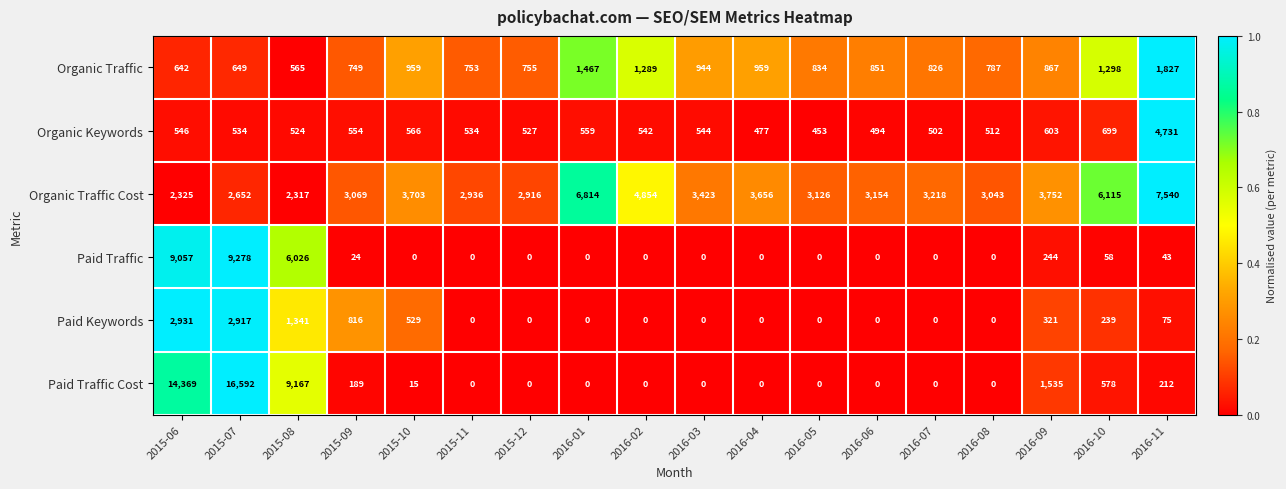

At how many categories does at least one series exceed 0?

18